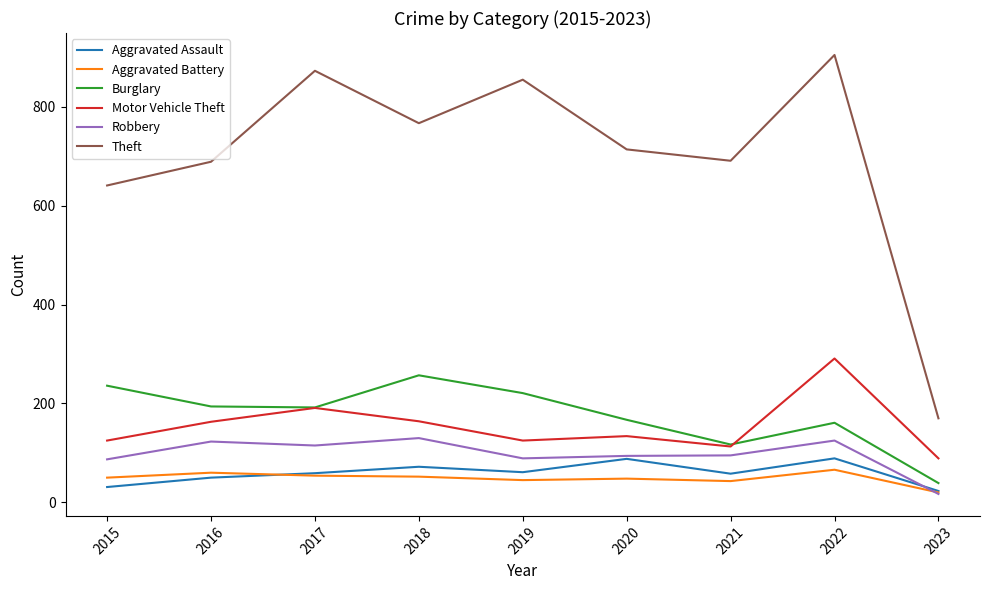

What is the approximate value of Theft at 2016?

689